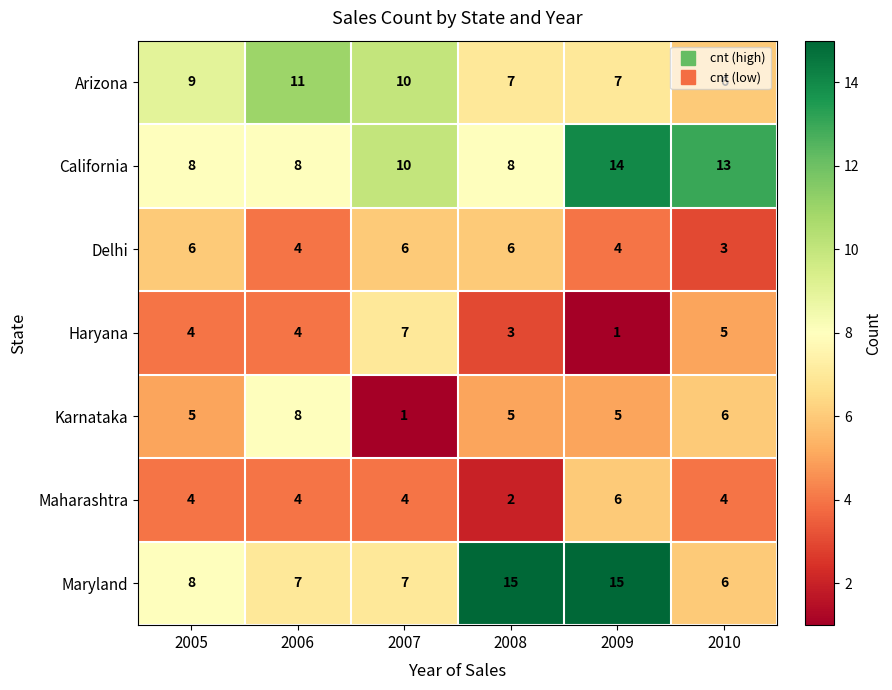

Count the California values in the range 8 to 13.

5